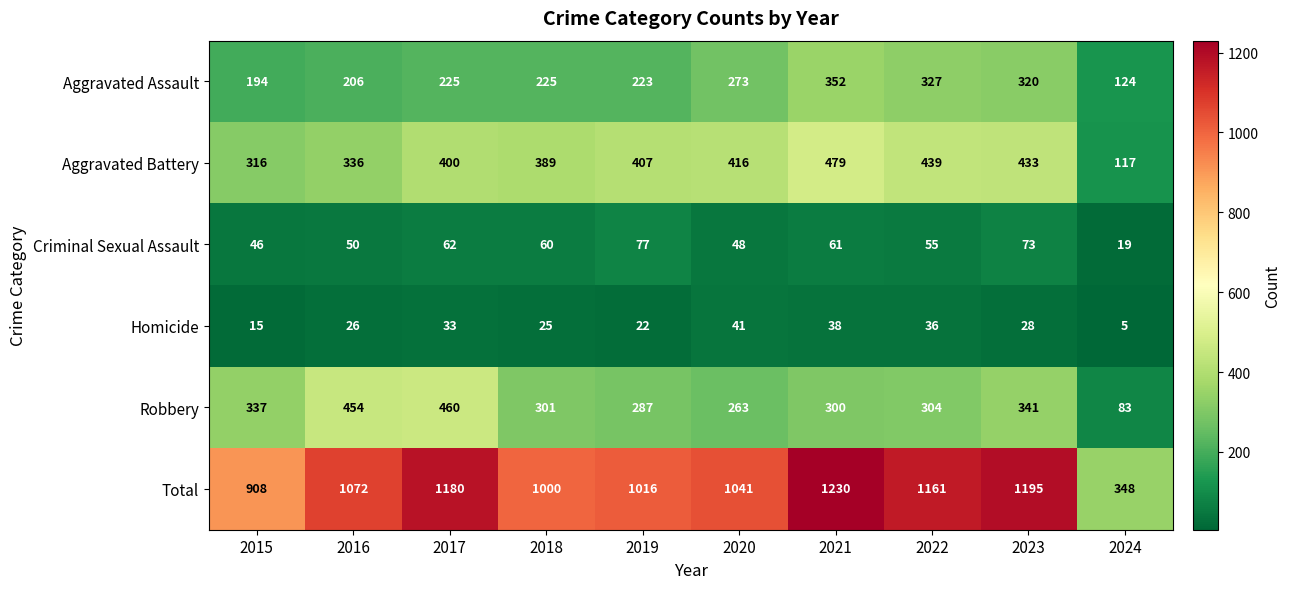

Which series has the largest range (max minus min)?

Total